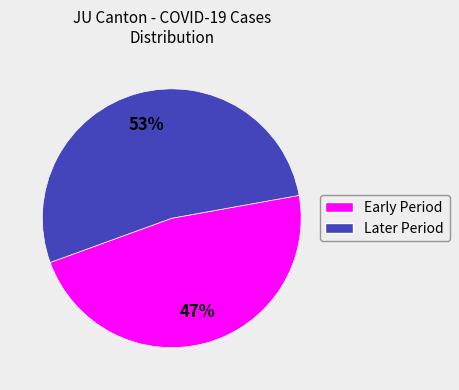

To the nearest percent, what is the average slice percentage?

50%